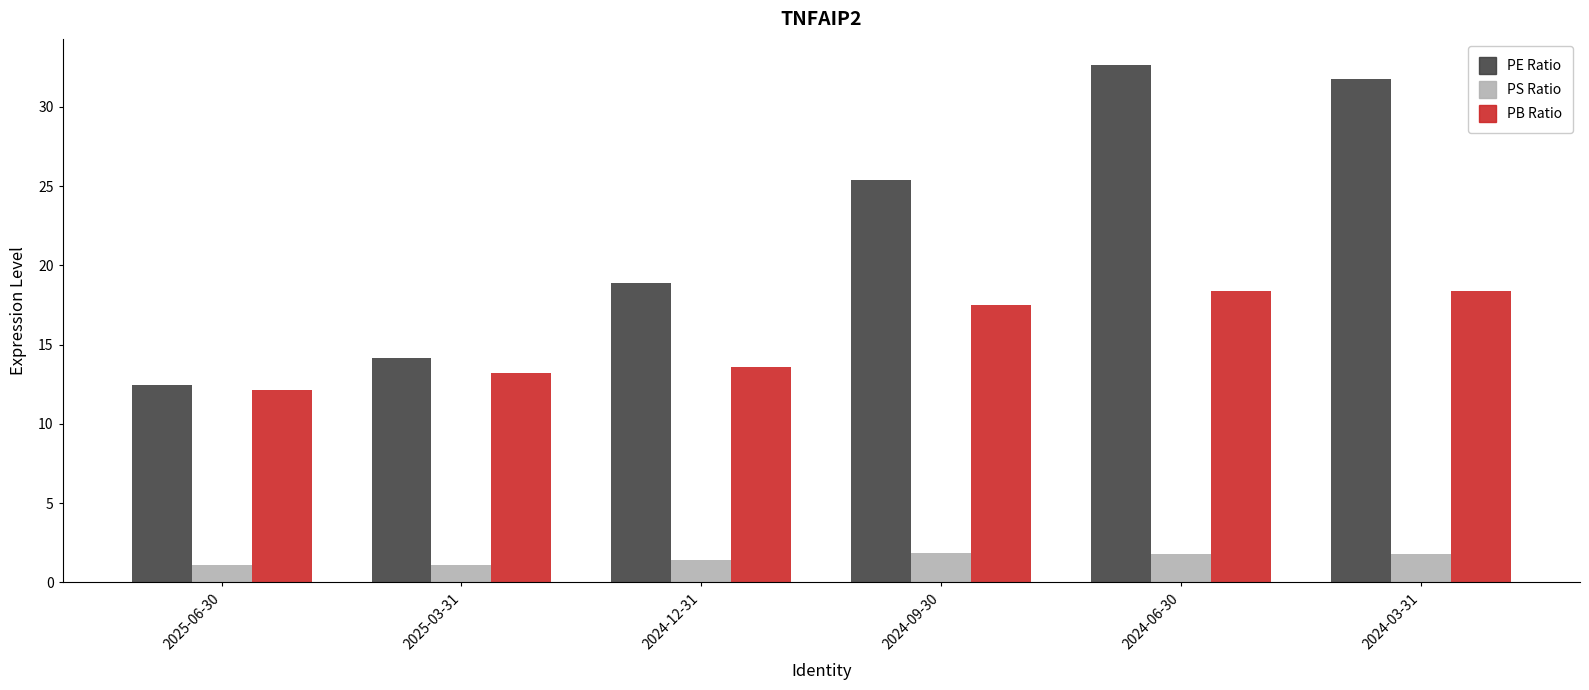

True or false: PE Ratio has a value of 14.2 at 2025-03-31.

True